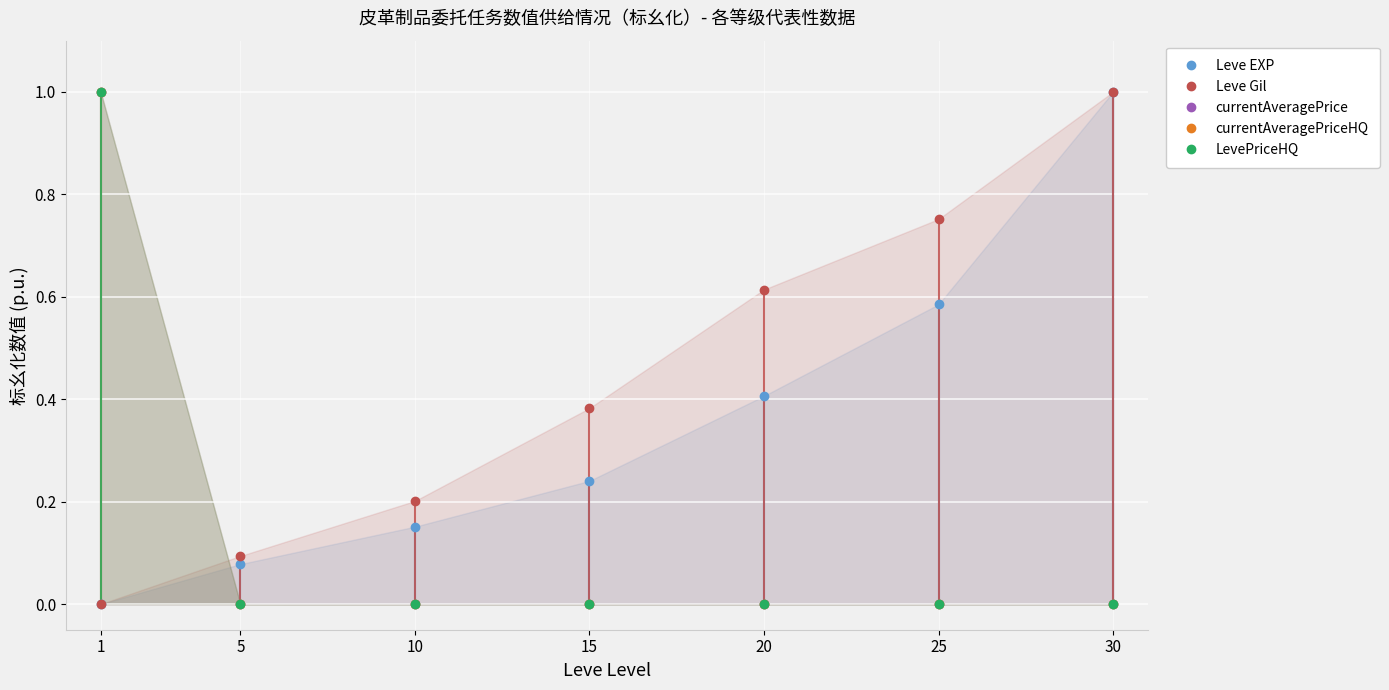

In currentAveragePrice, how many points are higher than both neighbors (excluding endpoints)?

1